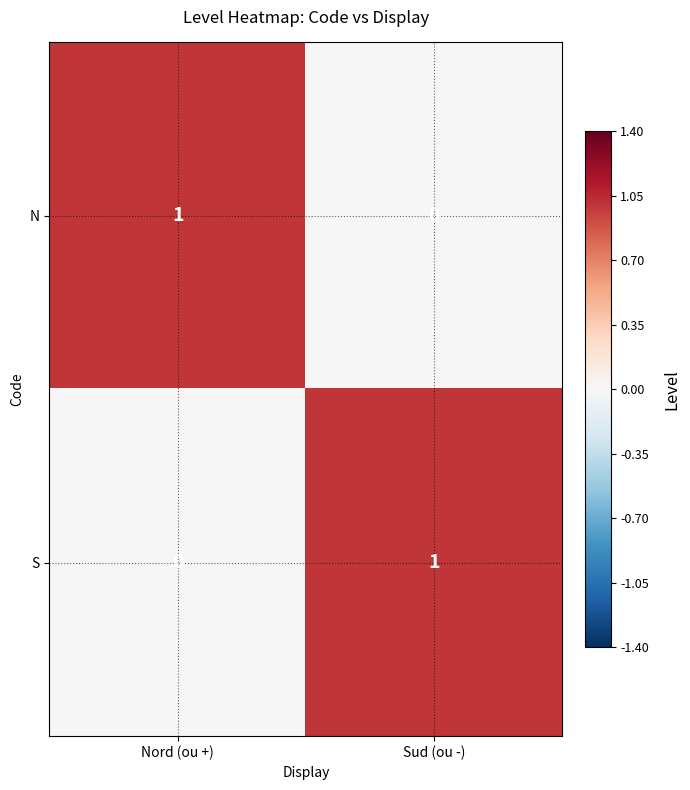

At which label does N reach its minimum?

Sud (ou -)